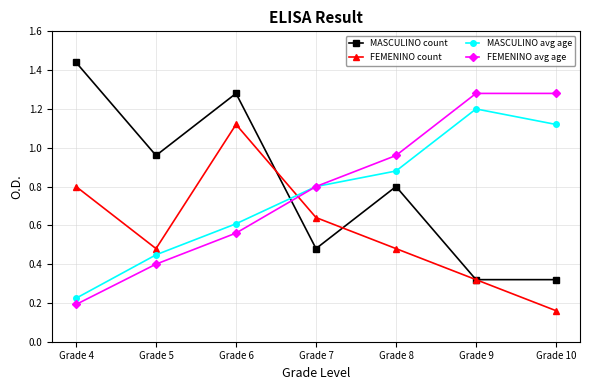

The MASCULINO avg age series shows 0.1 at Grade 4. True or false?

False